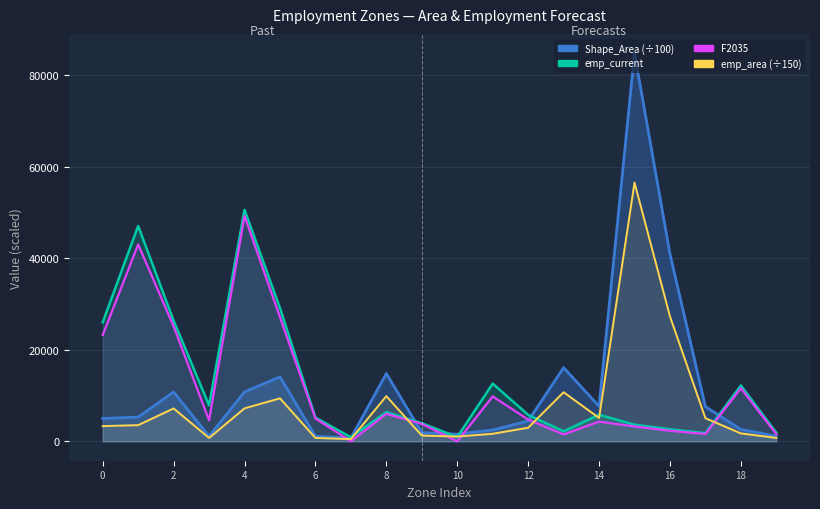

How many values in the emp_current series exceed 5809?

10